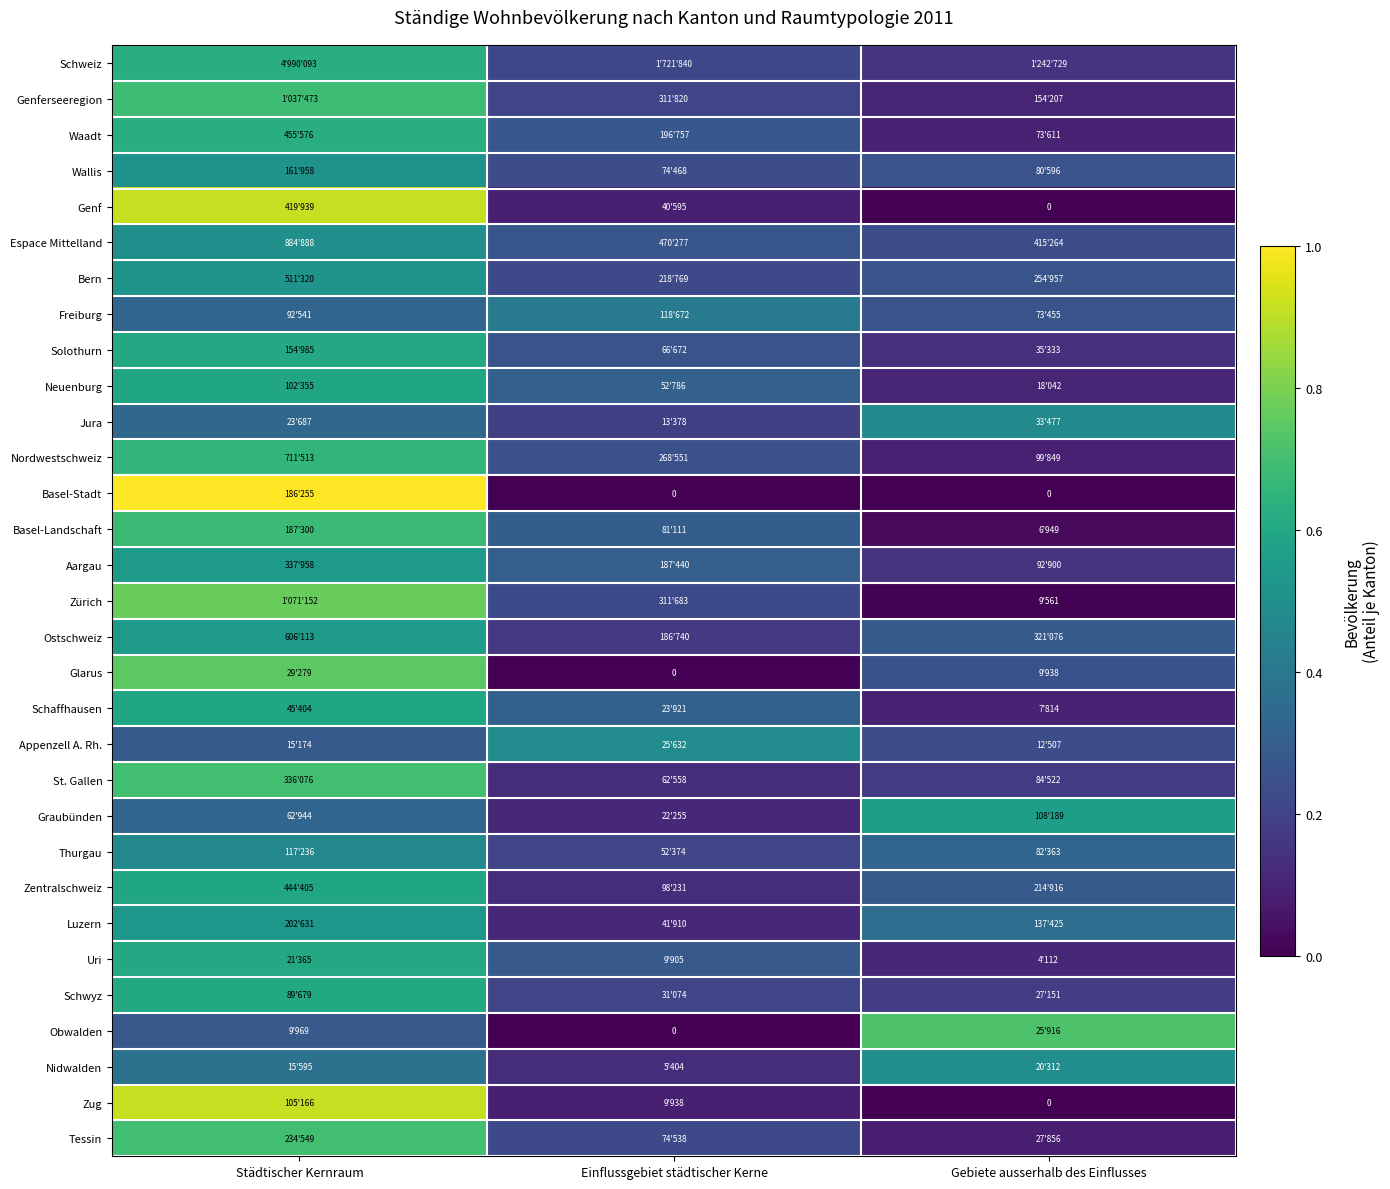

At which label does Solothurn reach its minimum?

Gebiete ausserhalb des Einflusses